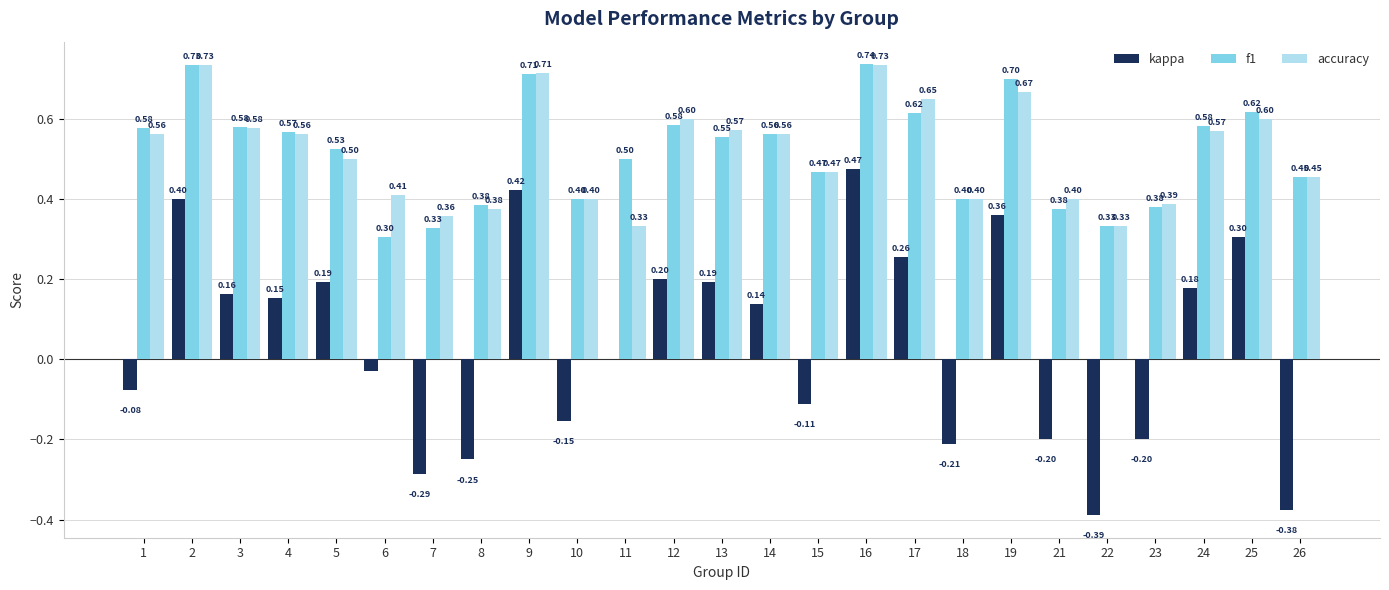

True or false: kappa has a value of -0.2 at 23.

True